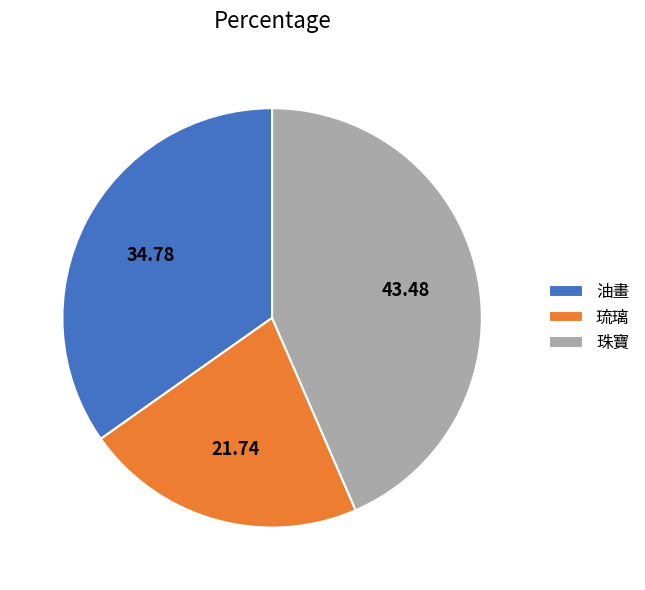

Is it true that 油畫 is 35% of the pie?

True